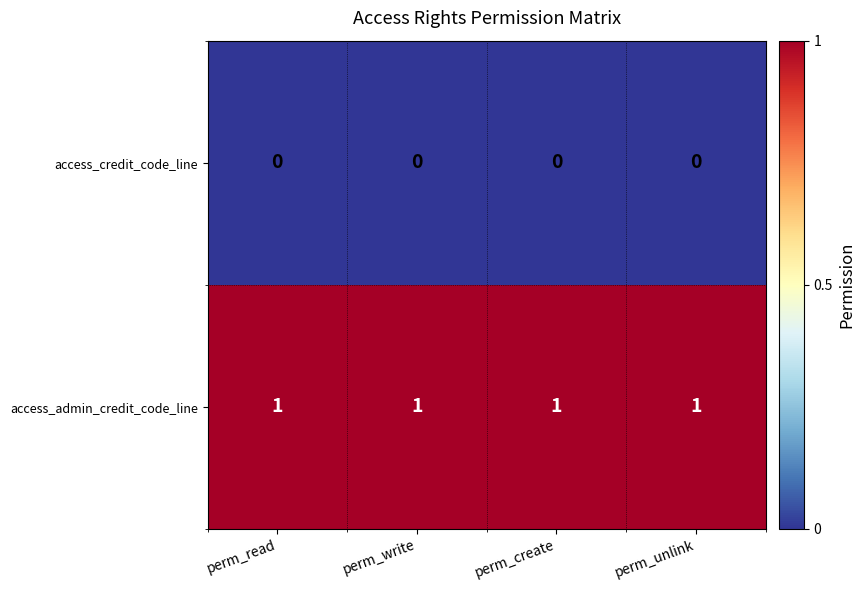

List the series in order of their overall mean, lowest first.

access_credit_code_line, access_admin_credit_code_line